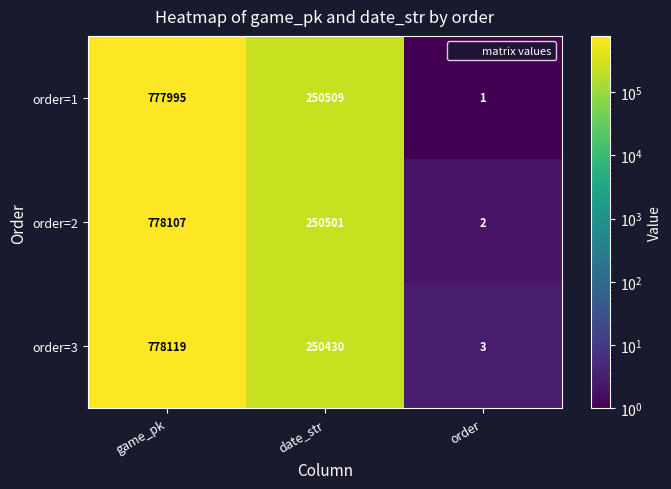

At how many categories does at least one series exceed 42249?

2